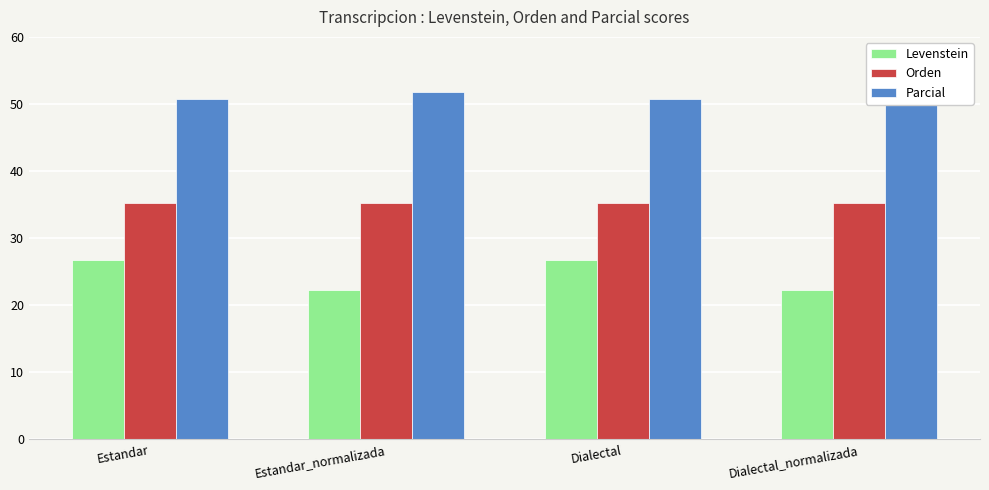

Reading left to right, extract all data points from this chart.

Levenstein: Estandar=26.7	Estandar_normalizada=22.2	Dialectal=26.7	Dialectal_normalizada=22.2
Orden: Estandar=35.3	Estandar_normalizada=35.3	Dialectal=35.3	Dialectal_normalizada=35.3
Parcial: Estandar=50.8	Estandar_normalizada=51.7	Dialectal=50.8	Dialectal_normalizada=51.7